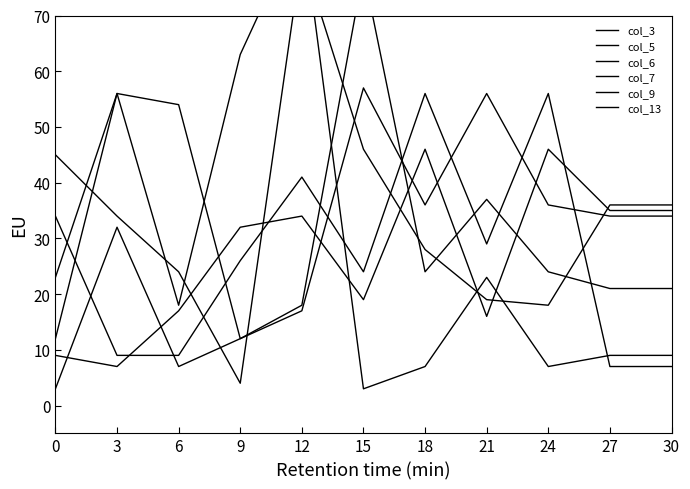

What is the difference between the col_13 values at 15 and 30?

57